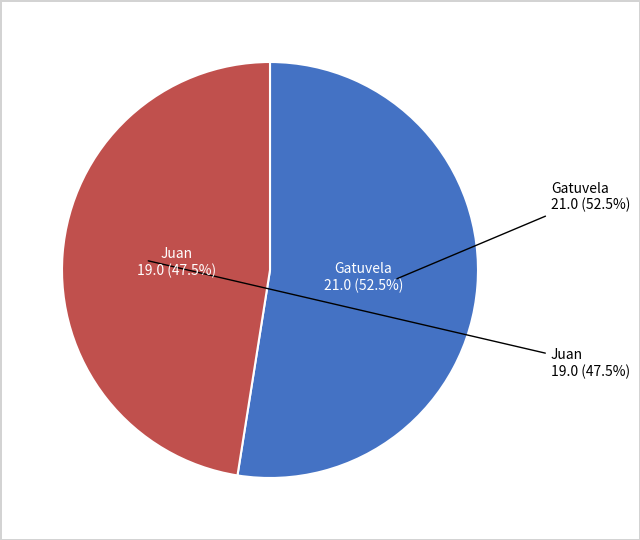

Which slice represents more than half of the pie?

Gatuvela